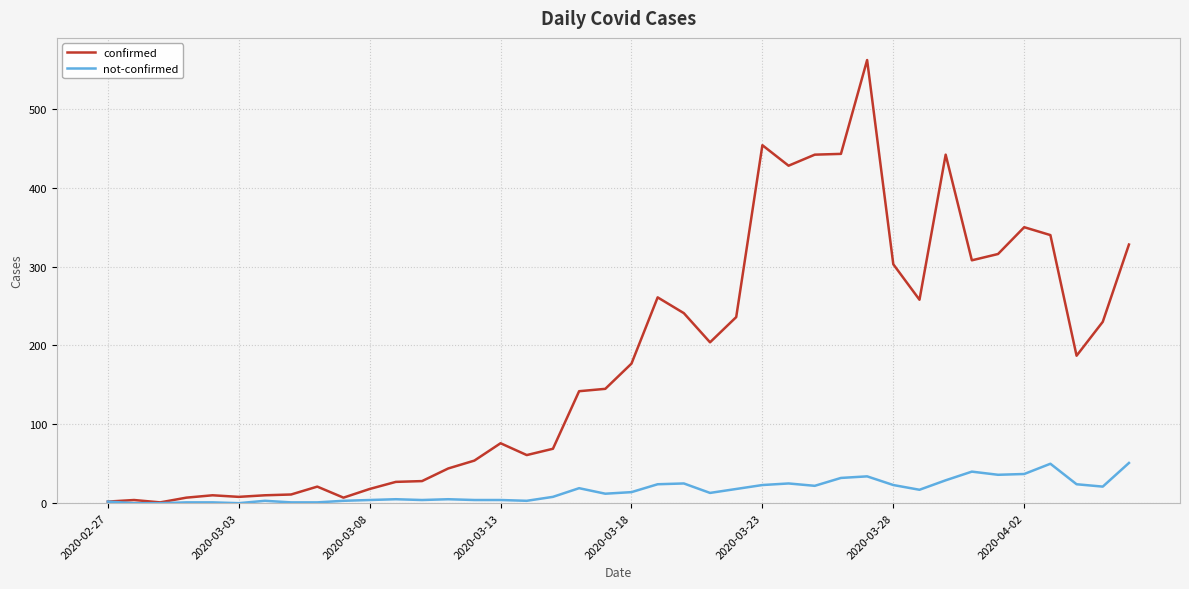

True or false: not-confirmed has more than 1 points higher than both neighbors.

True